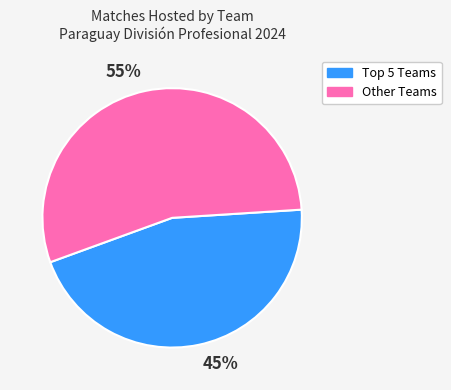

To the nearest percent, what is the average slice percentage?

50%